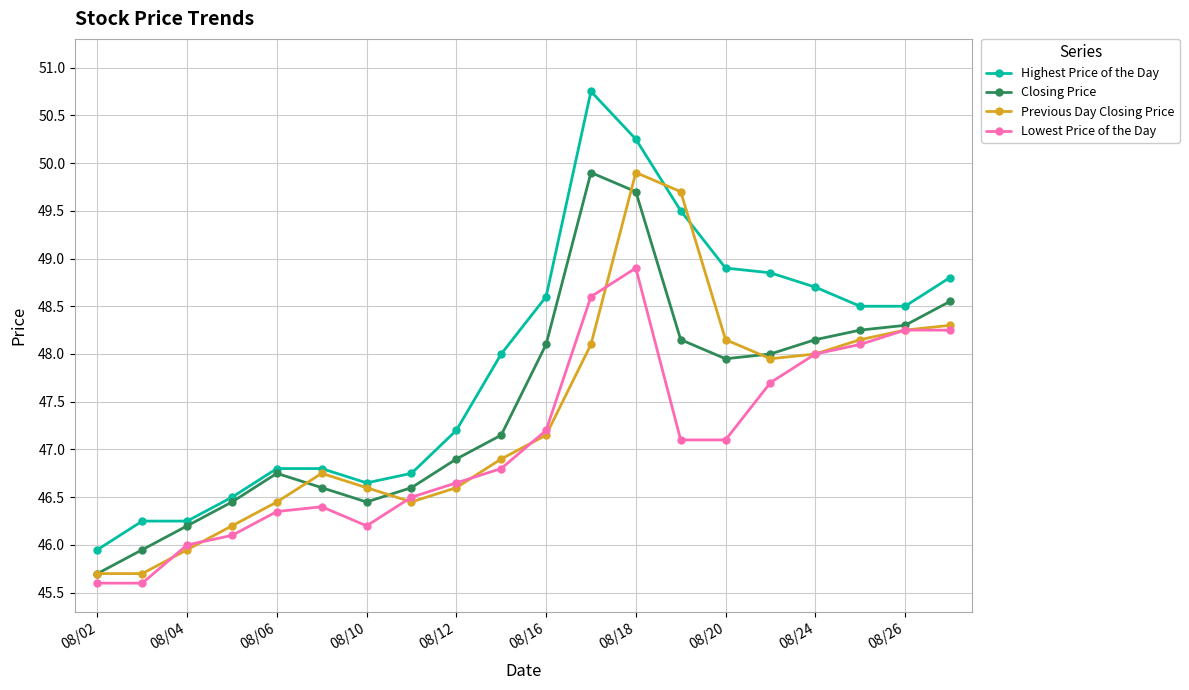

What is the lowest value of the Highest Price of the Day series?

46.0